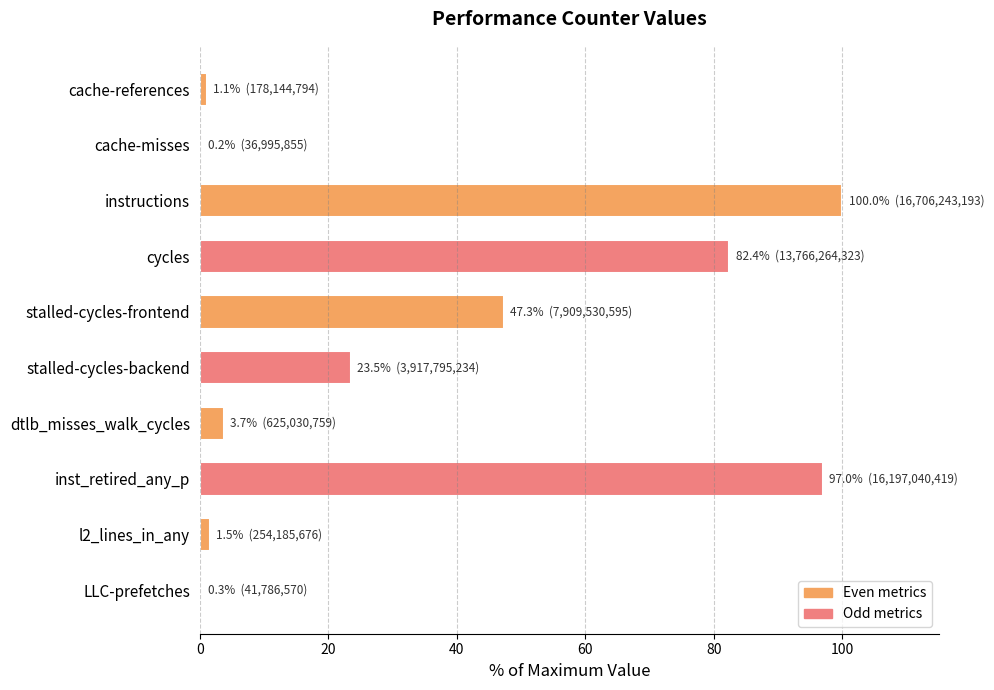

Which label corresponds to the largest value in the chart?

instructions